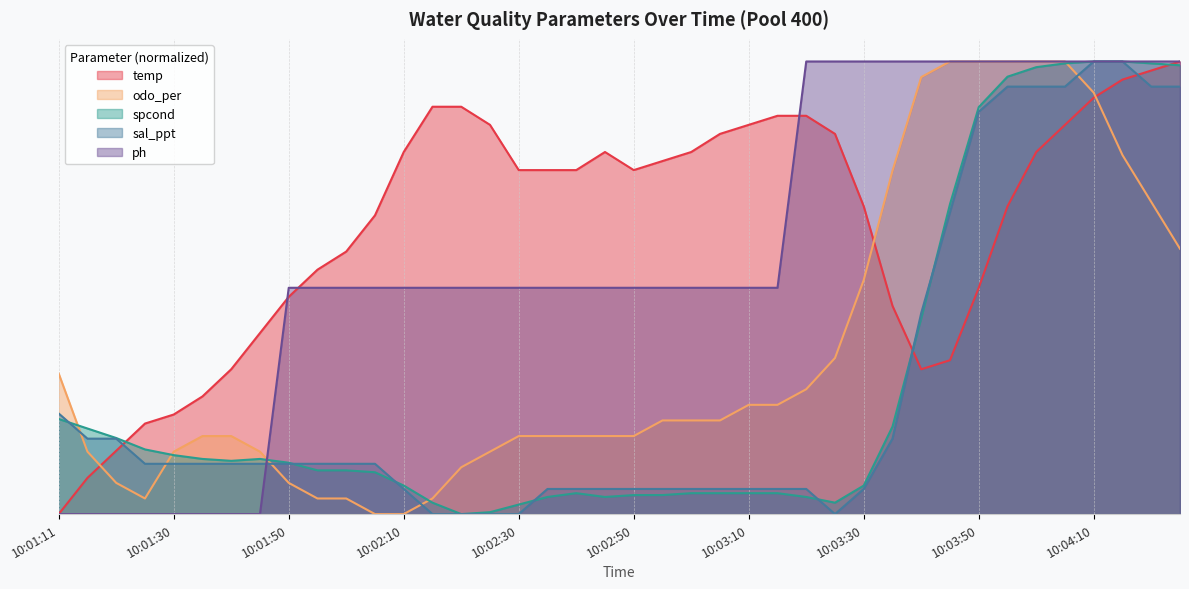

Which series ends up on top after the final intersection of temp and spcond?

temp